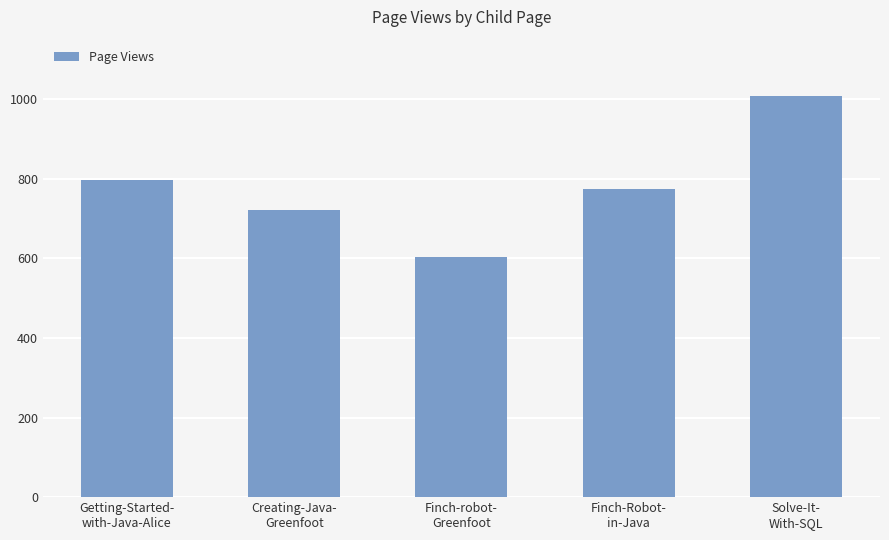

What is the average value?

781